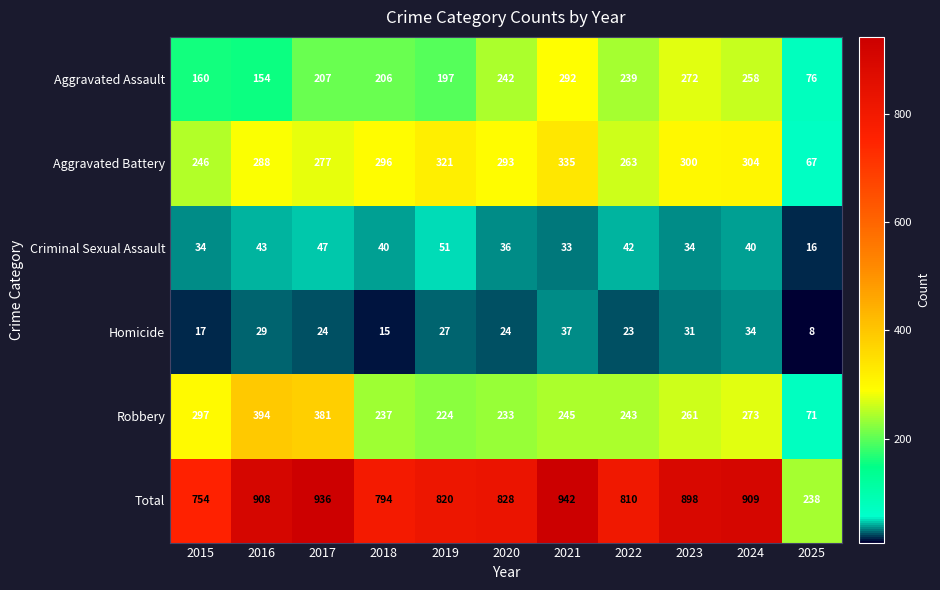

Which series has the largest total across all categories?

Total